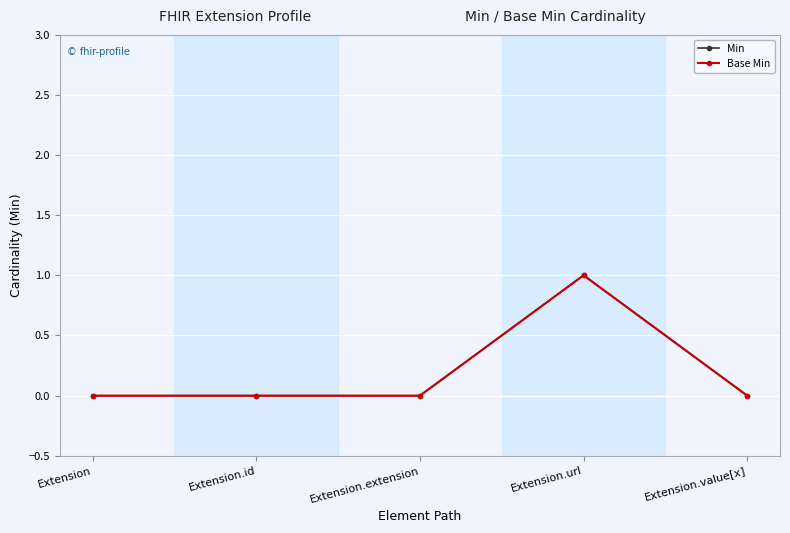

Rank the categories by Base Min value from highest to lowest.

Extension.url, Extension, Extension.id, Extension.extension, Extension.value[x]